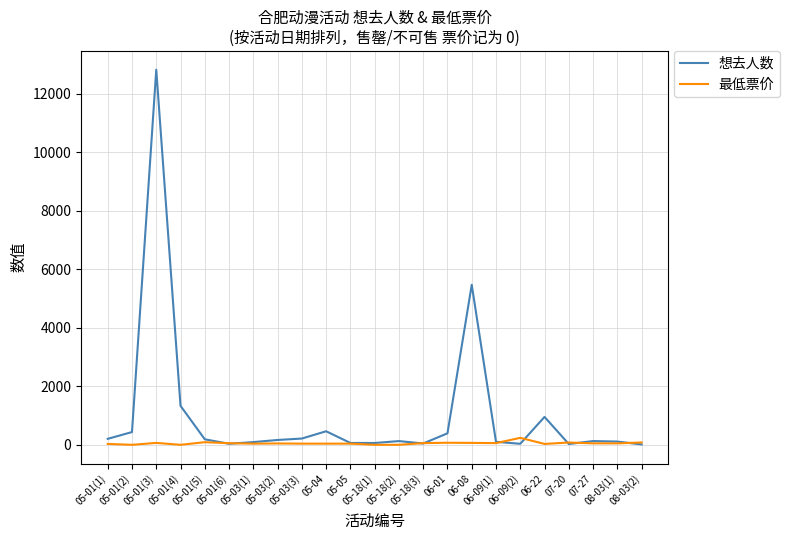

Is it true that 想去人数 equals 35.0 at 05-01(6)?

True